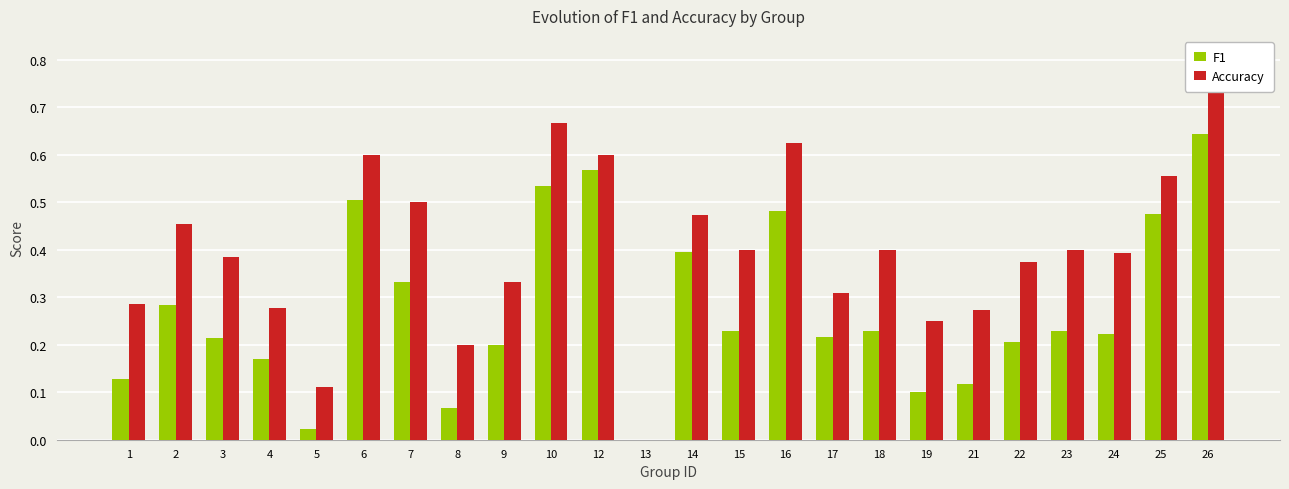

What are all the series names shown in the legend?

F1, Accuracy